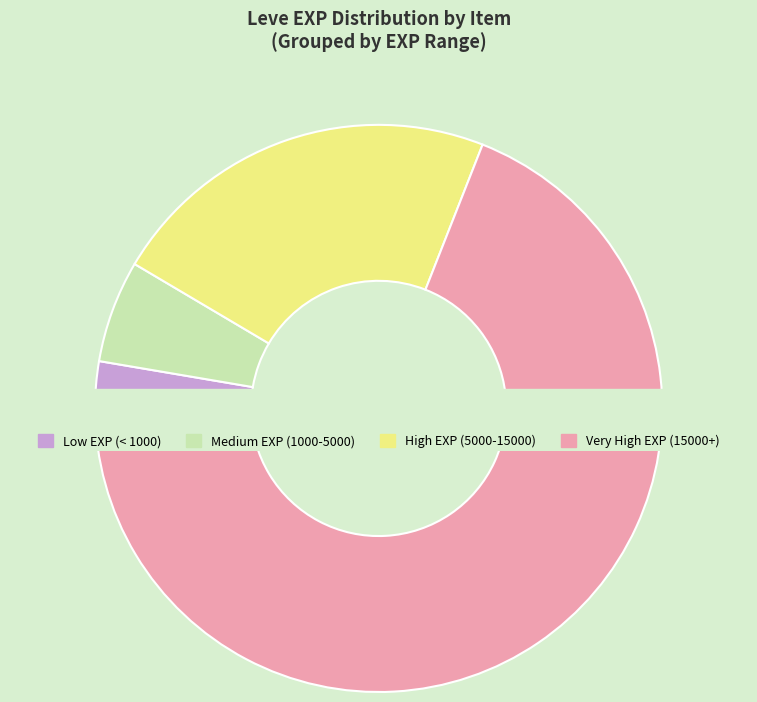

Do Kukuru Butter and Grilled Trout together represent more than half of the pie?

No